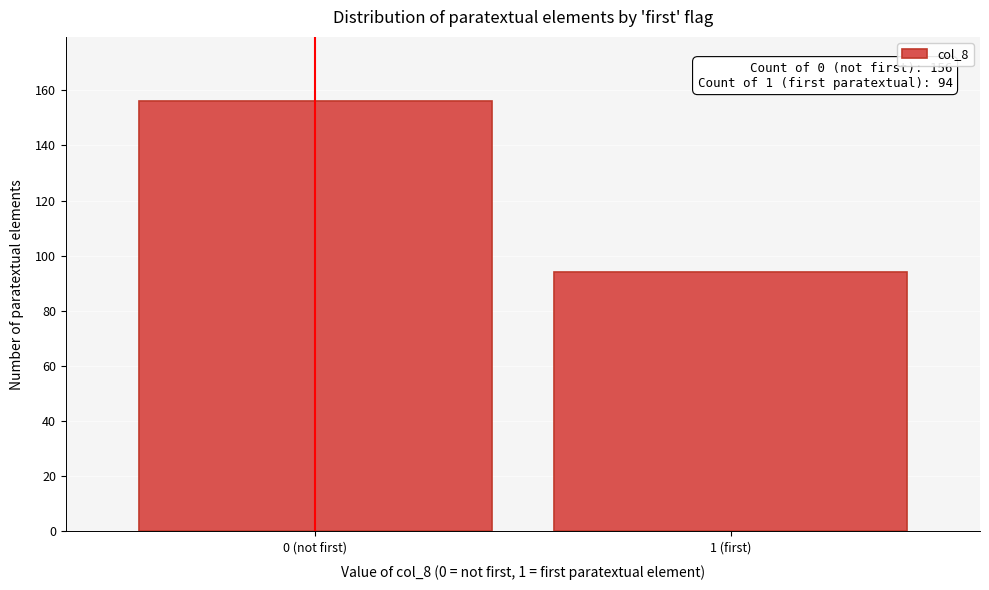

Reading left to right, list all the values displayed in this chart.

0 (not first)=156	1 (first)=94